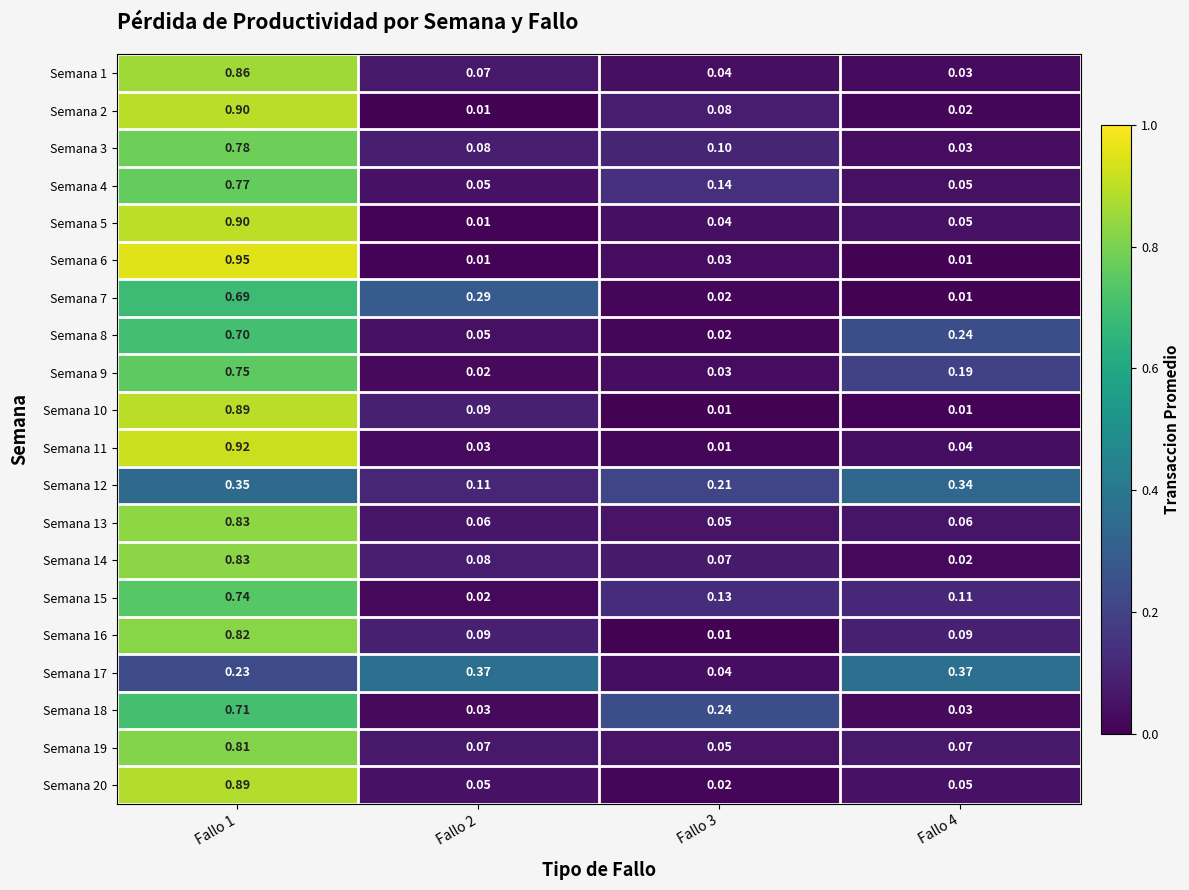

Reading right to left, extract all data points from this chart.

Semana 1: Fallo 4=0.0	Fallo 3=0.0	Fallo 2=0.1	Fallo 1=0.9
Semana 2: Fallo 4=0.0	Fallo 3=0.1	Fallo 2=0.0	Fallo 1=0.9
Semana 3: Fallo 4=0.0	Fallo 3=0.1	Fallo 2=0.1	Fallo 1=0.8
Semana 4: Fallo 4=0.1	Fallo 3=0.1	Fallo 2=0.1	Fallo 1=0.8
Semana 5: Fallo 4=0.1	Fallo 3=0.0	Fallo 2=0.0	Fallo 1=0.9
Semana 6: Fallo 4=0.0	Fallo 3=0.0	Fallo 2=0.0	Fallo 1=0.9
Semana 7: Fallo 4=0.0	Fallo 3=0.0	Fallo 2=0.3	Fallo 1=0.7
Semana 8: Fallo 4=0.2	Fallo 3=0.0	Fallo 2=0.1	Fallo 1=0.7
Semana 9: Fallo 4=0.2	Fallo 3=0.0	Fallo 2=0.0	Fallo 1=0.8
Semana 10: Fallo 4=0.0	Fallo 3=0.0	Fallo 2=0.1	Fallo 1=0.9
Semana 11: Fallo 4=0.0	Fallo 3=0.0	Fallo 2=0.0	Fallo 1=0.9
Semana 12: Fallo 4=0.3	Fallo 3=0.2	Fallo 2=0.1	Fallo 1=0.3
Semana 13: Fallo 4=0.1	Fallo 3=0.1	Fallo 2=0.1	Fallo 1=0.8
Semana 14: Fallo 4=0.0	Fallo 3=0.1	Fallo 2=0.1	Fallo 1=0.8
Semana 15: Fallo 4=0.1	Fallo 3=0.1	Fallo 2=0.0	Fallo 1=0.7
Semana 16: Fallo 4=0.1	Fallo 3=0.0	Fallo 2=0.1	Fallo 1=0.8
Semana 17: Fallo 4=0.4	Fallo 3=0.0	Fallo 2=0.4	Fallo 1=0.2
Semana 18: Fallo 4=0.0	Fallo 3=0.2	Fallo 2=0.0	Fallo 1=0.7
Semana 19: Fallo 4=0.1	Fallo 3=0.1	Fallo 2=0.1	Fallo 1=0.8
Semana 20: Fallo 4=0.1	Fallo 3=0.0	Fallo 2=0.1	Fallo 1=0.9